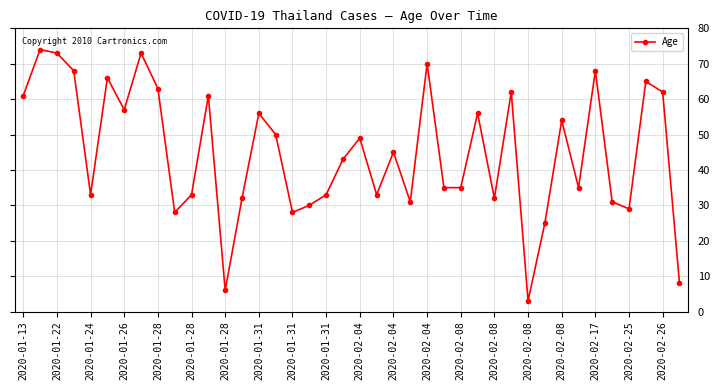

What is the value of the 15th point from the left?

56